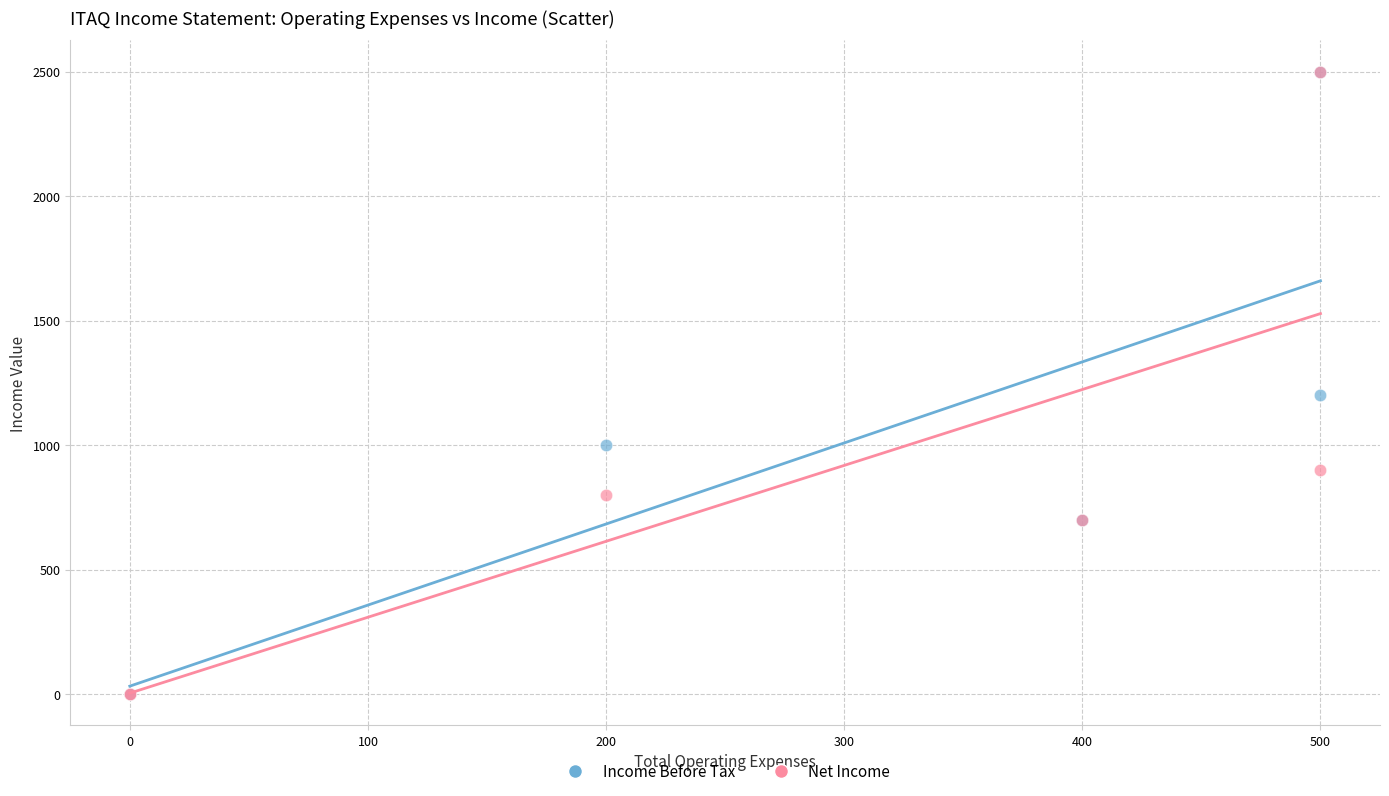

In the Income Before Tax series, what Y value is closest to 1250?

1200